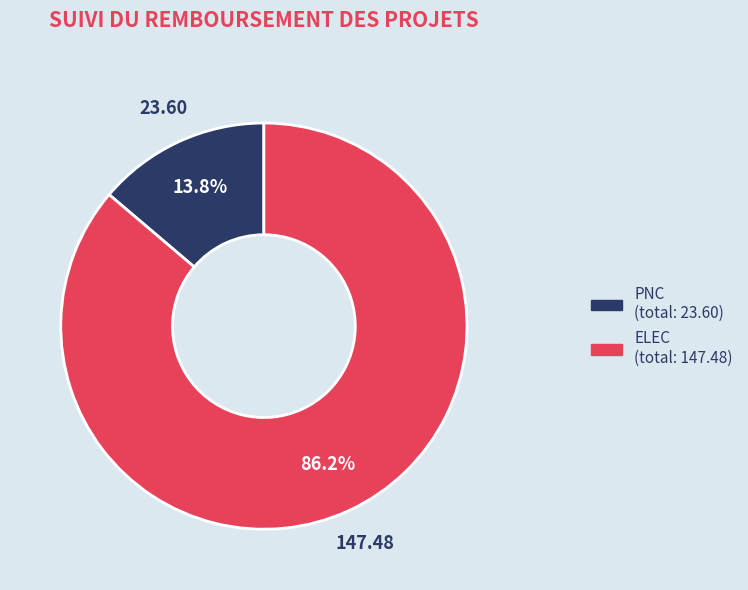

Is there a majority slice in this chart?

Yes